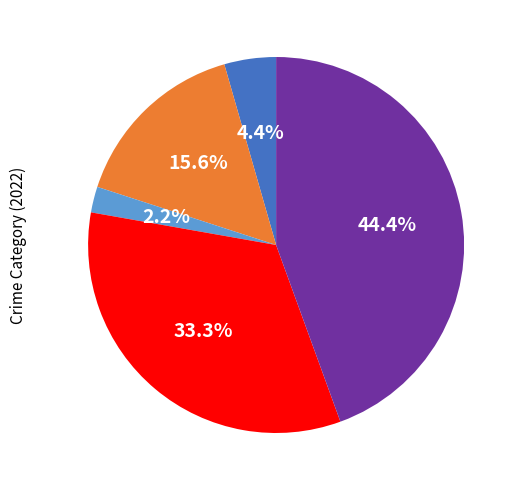

Is there a majority slice in this chart?

No